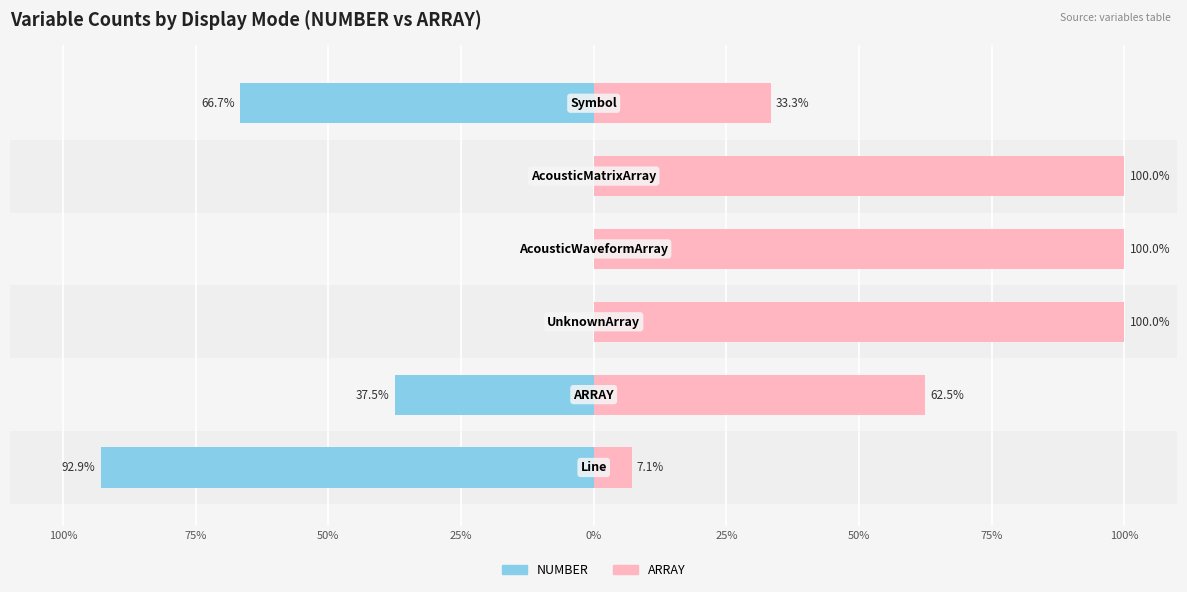

What is the smallest value displayed?

-92.9